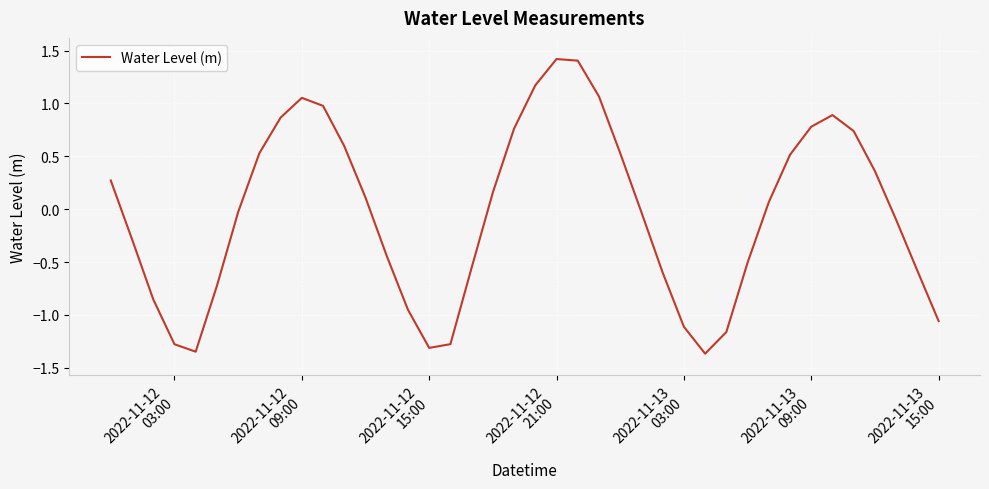

What is the difference between the maximum and minimum values?

2.8